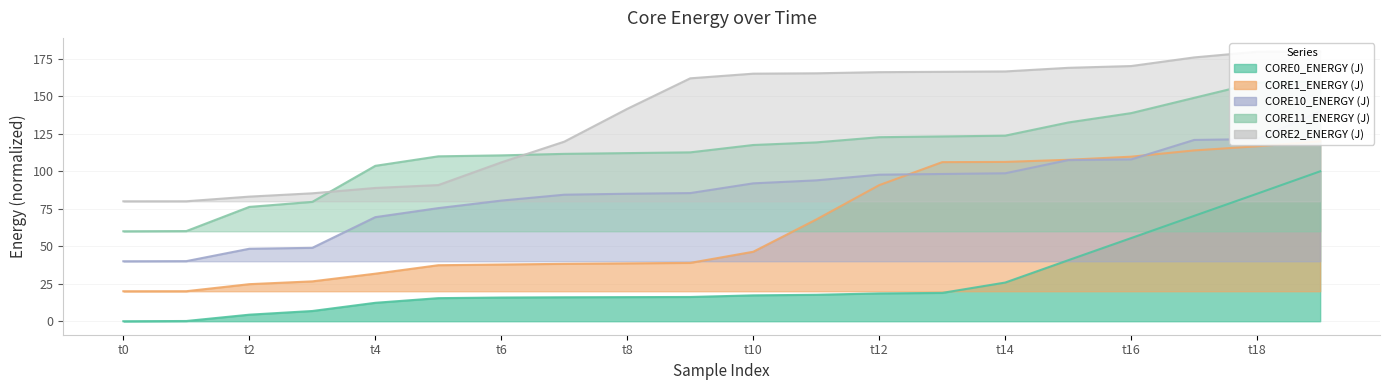

Is it true that CORE0_ENERGY (J) equals 25.3 at 199?

False